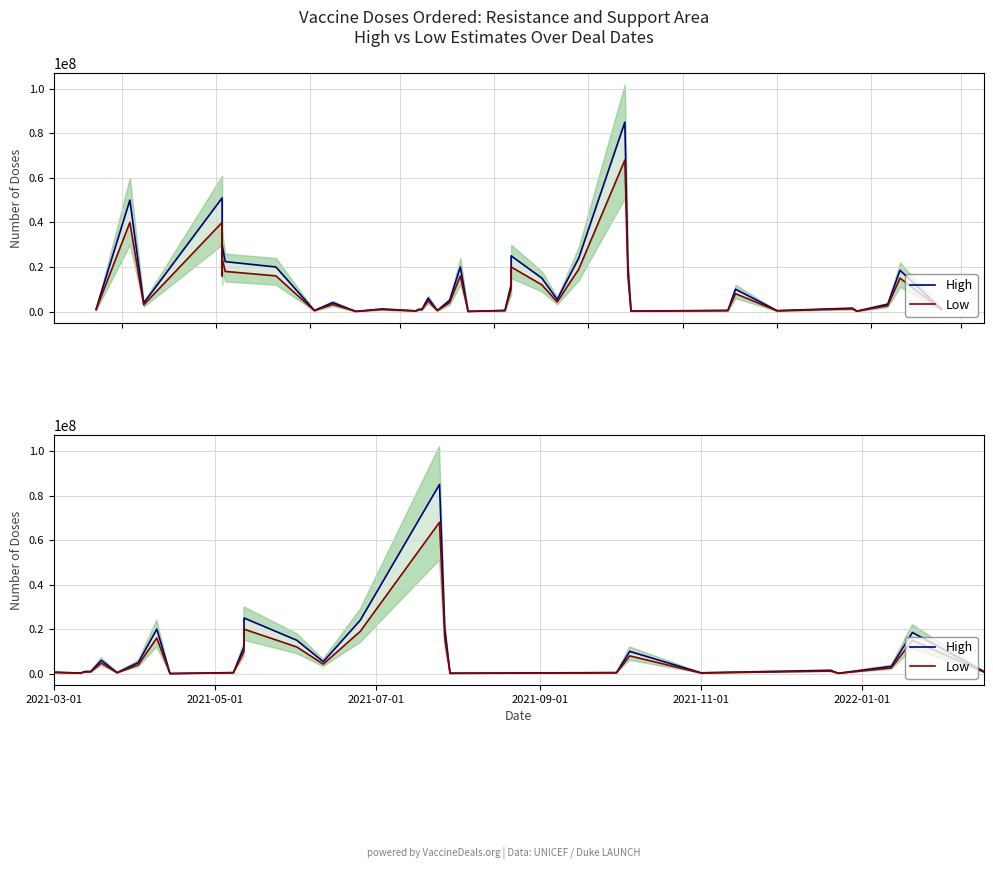

Which series has the largest range (max minus min)?

High